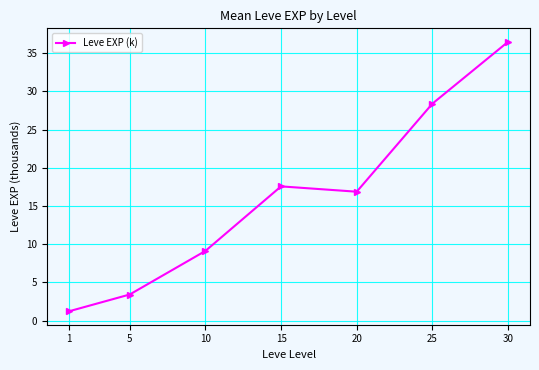

Is this an area chart (filled region under the line)?

No